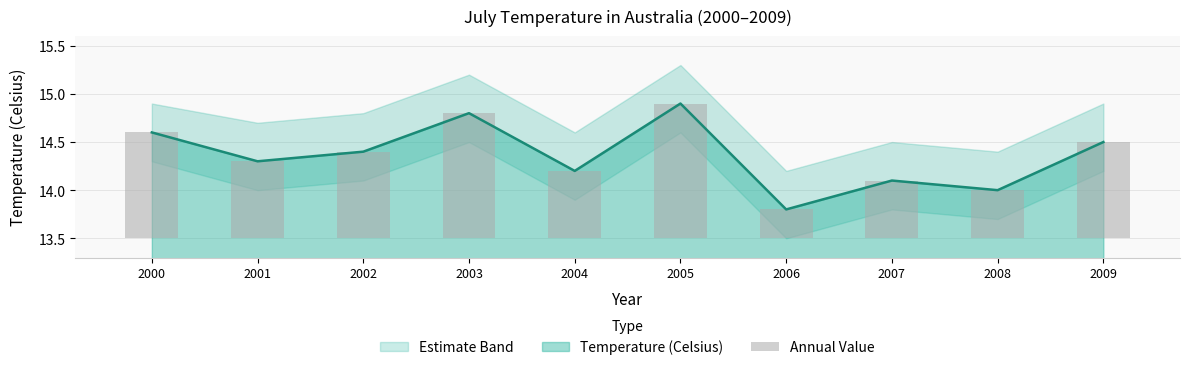

The value of Temperature (Celsius) at 2000 is 14.6. True or false?

True